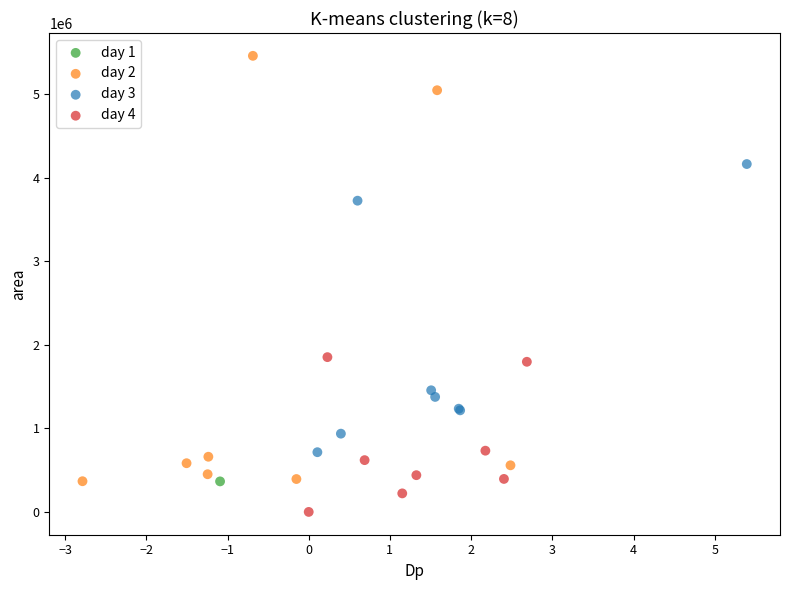

What are all the series names shown in the legend?

day 1, day 2, day 3, day 4